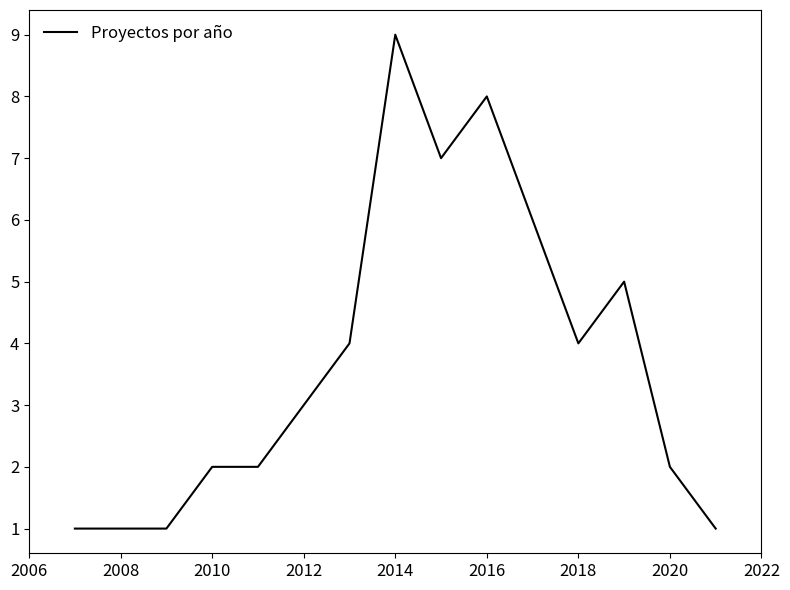

What is the difference between the maximum and minimum values?

8